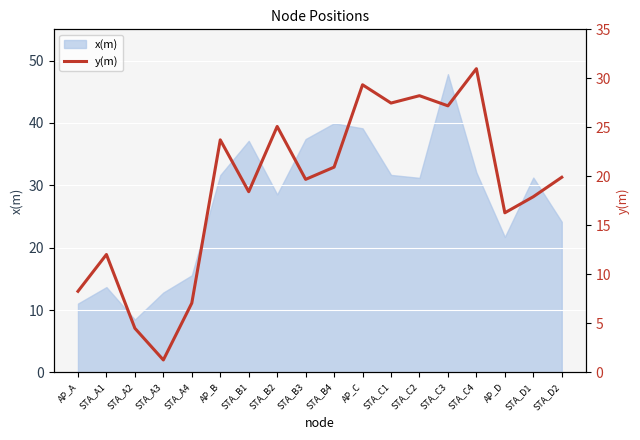

At which label does x(m) reach its peak?

STA_C3